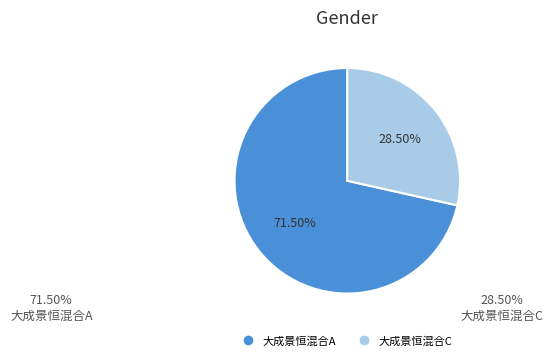

How many segments does this pie chart have?

2